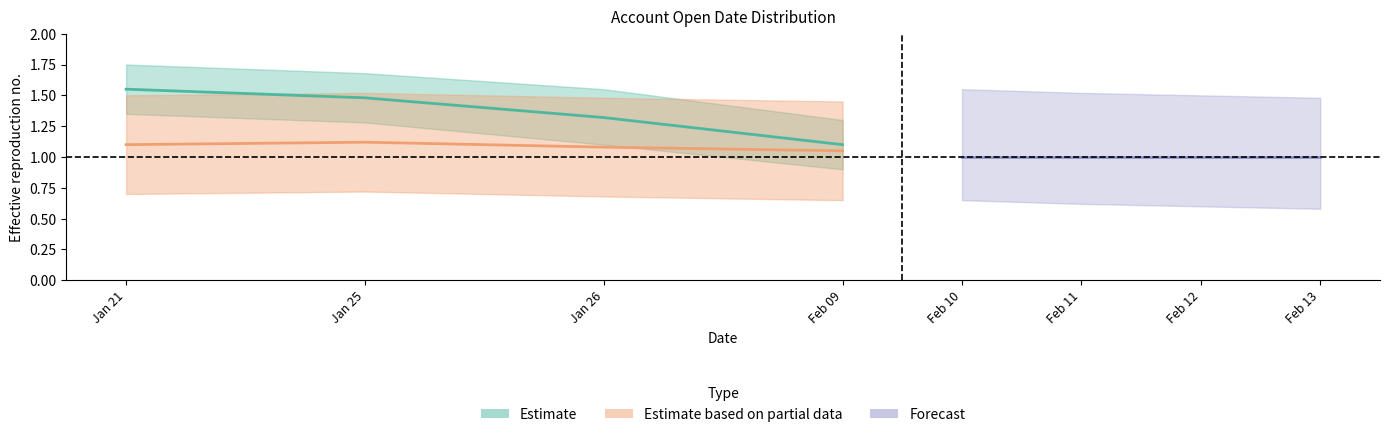

Which series has the widest spread of values?

Estimate